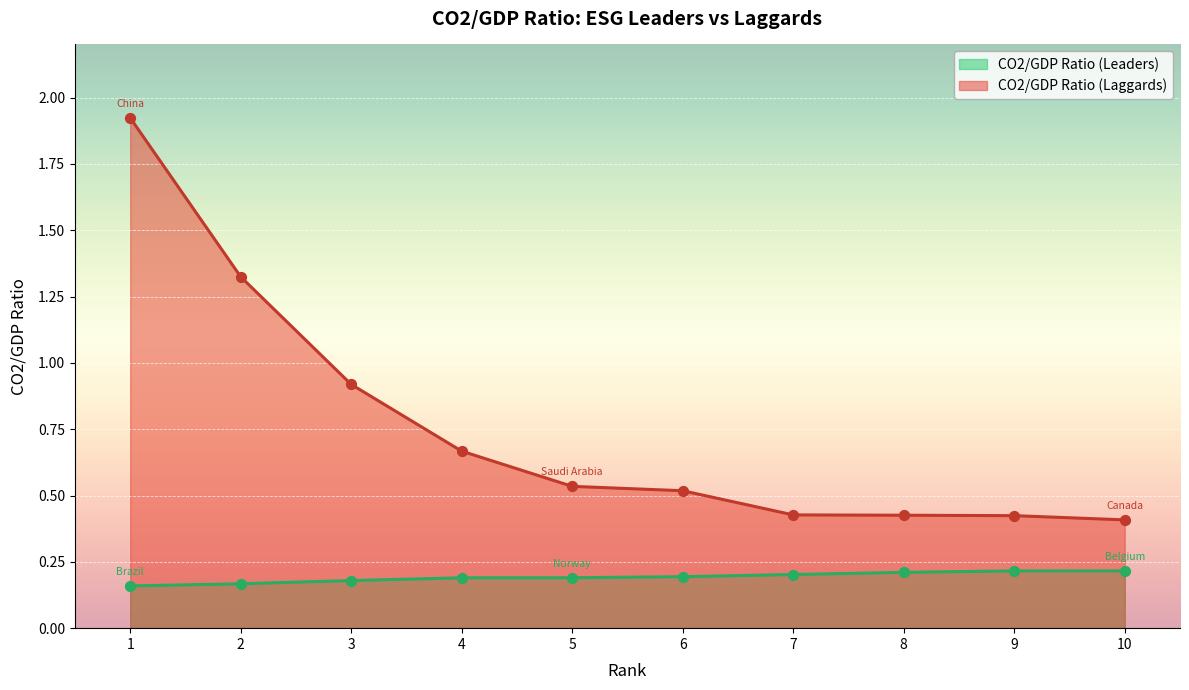

At how many categories does at least one series exceed 0?

10